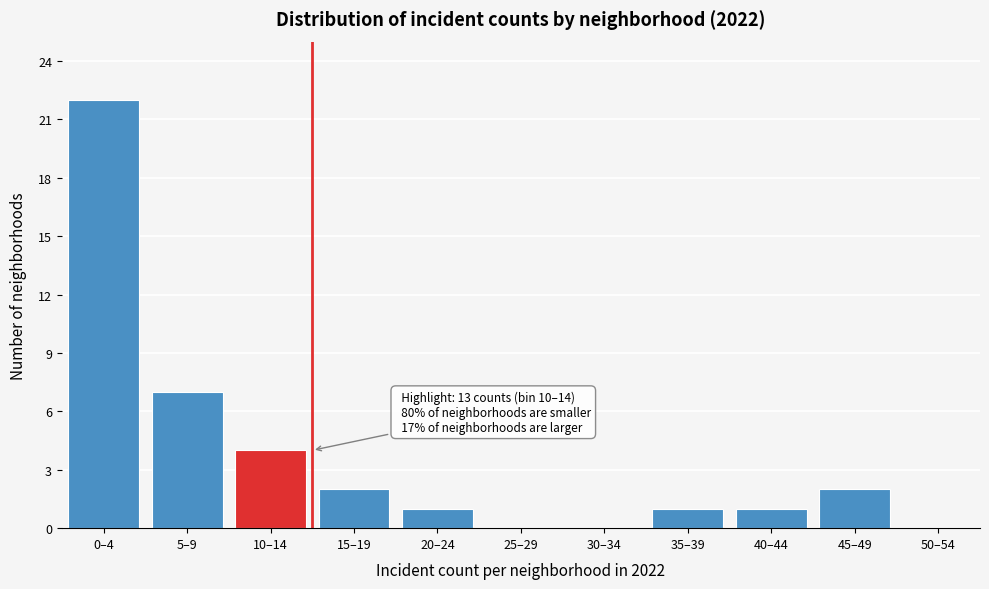

Reading left to right, list all the values displayed in this chart.

0–4=22	5–9=7	10–14=4	15–19=2	20–24=1	25–29=0	30–34=0	35–39=1	40–44=1	45–49=2	50–54=0